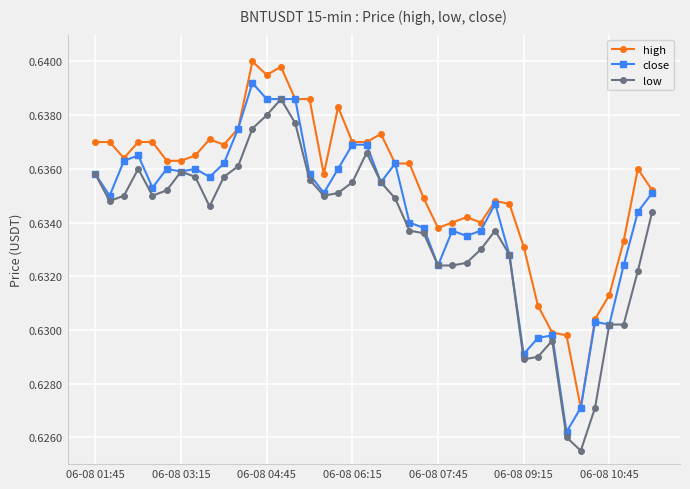

Count the high values in the range 0 to 1.

40